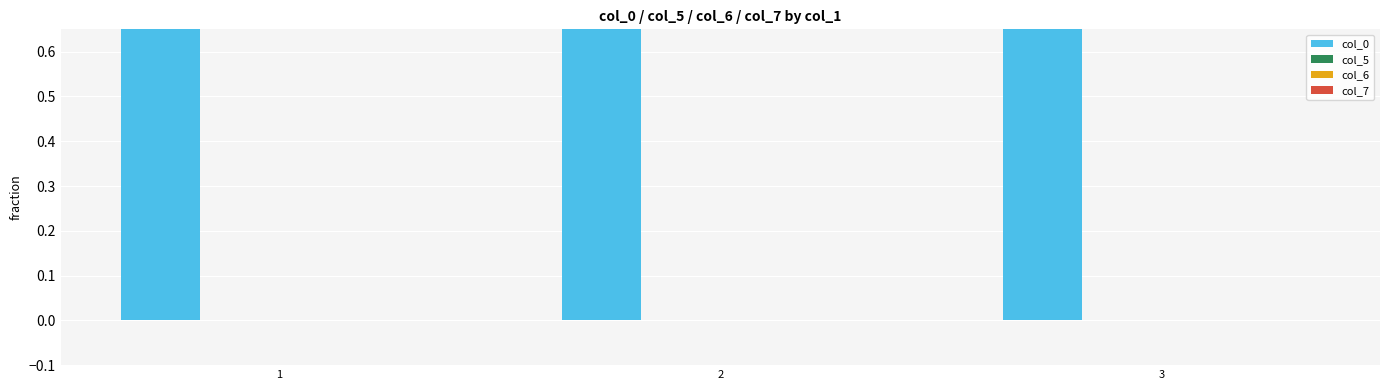

How many bars are there in each group?

4